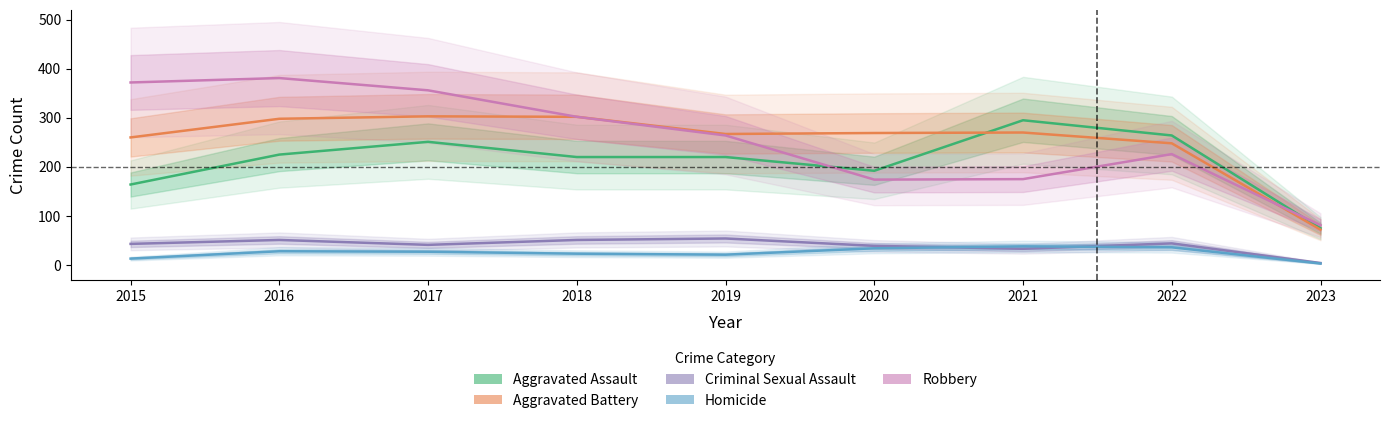

What is the smallest value displayed?

3